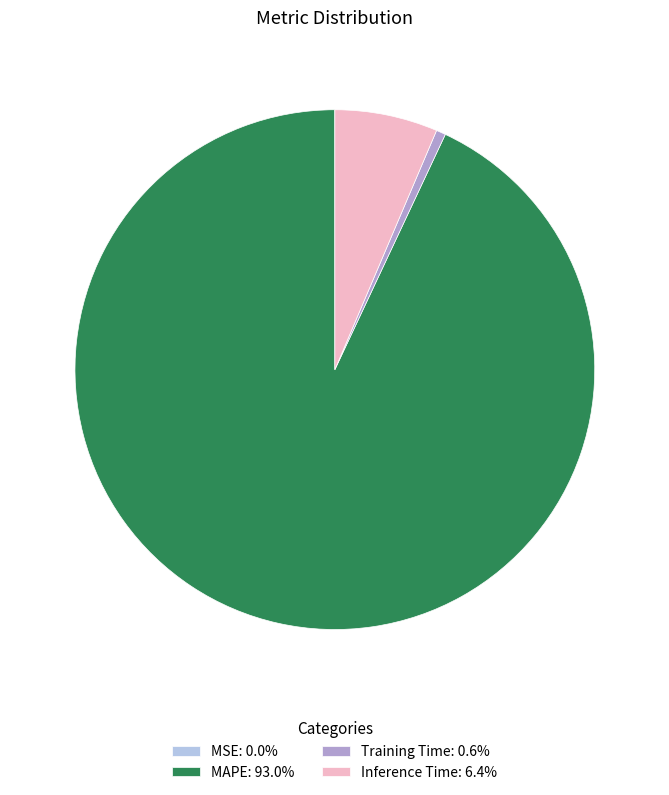

Does Inference Time: 6.4% account for over 50% of the chart?

No